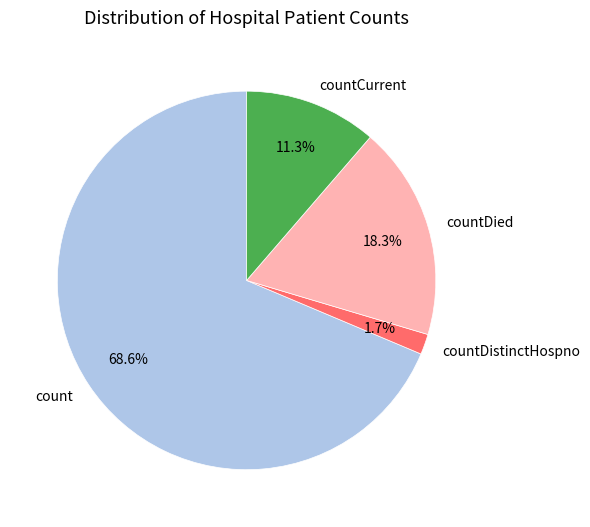

What is the largest slice in the pie chart?

count